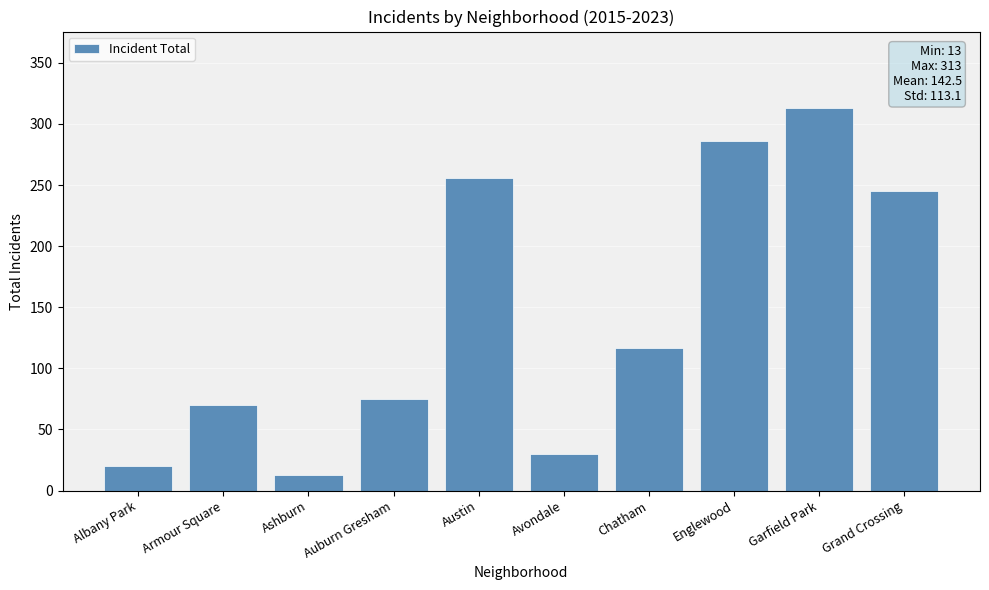

How many bars are there in total?

10